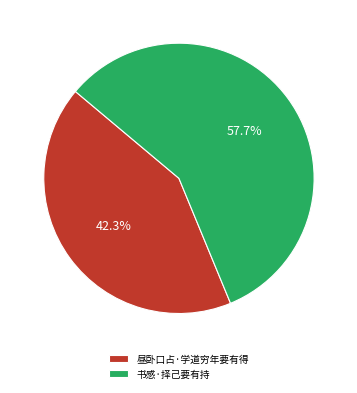

True or false: 昼卧口占·学道穷年要有得 accounts for 57% of the total.

False